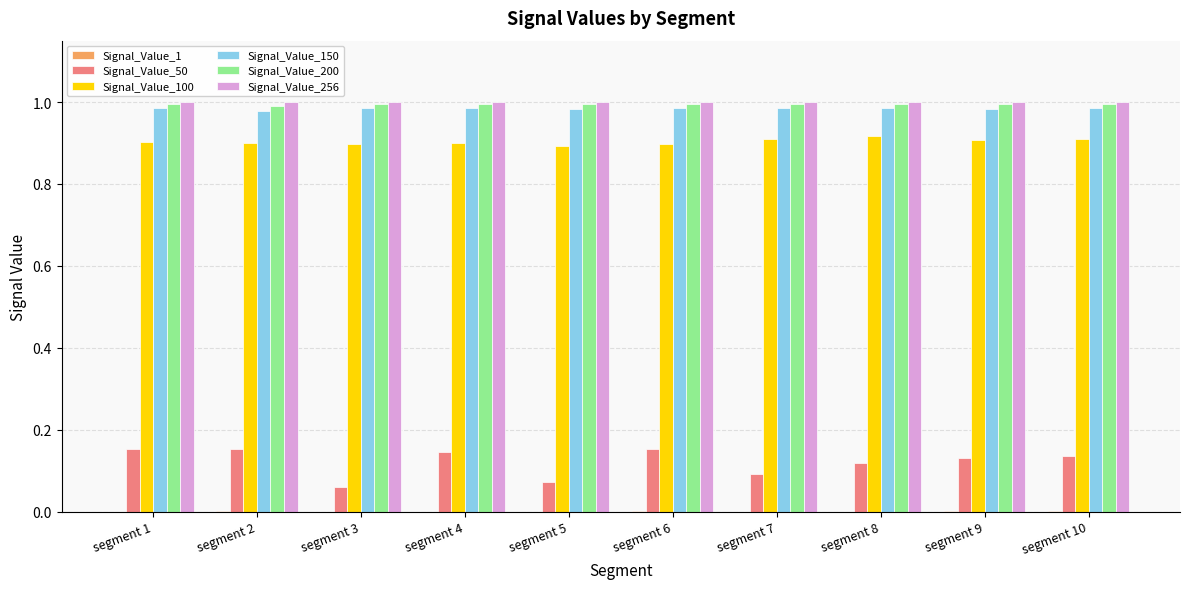

The value of Signal_Value_50 at segment 7 is 0.1. True or false?

True